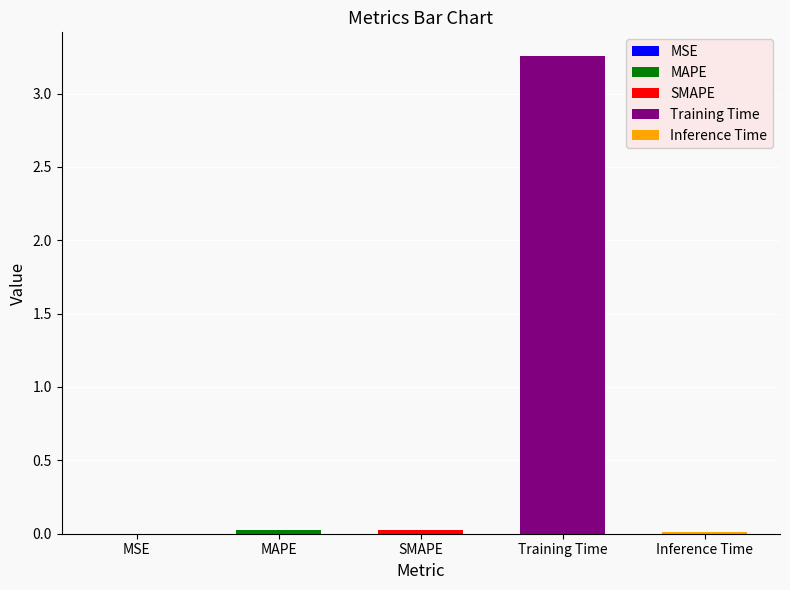

Rank the categories by value from lowest to highest.

MSE, Inference Time, MAPE, SMAPE, Training Time